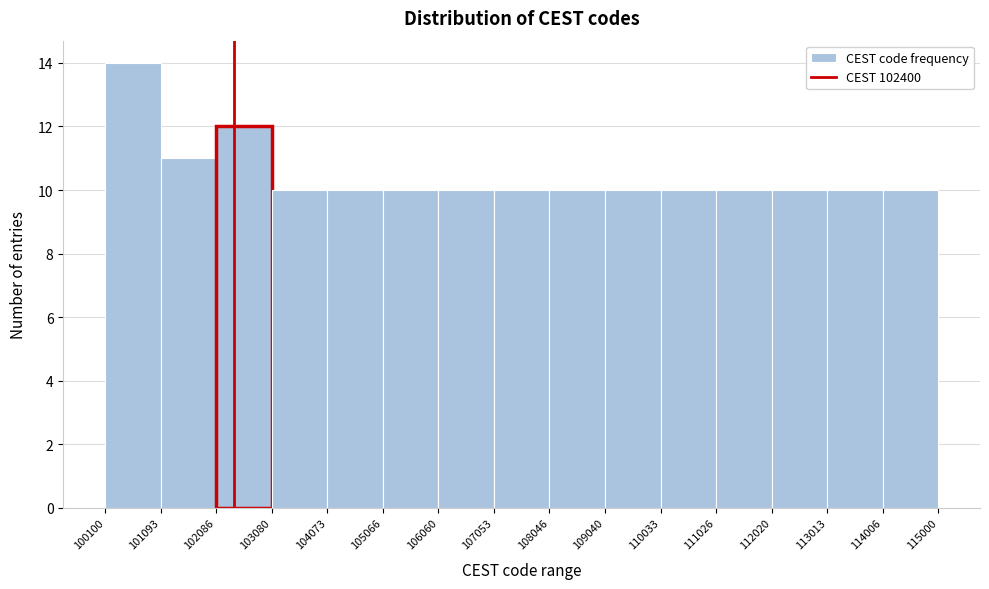

Reading left to right, transcribe this chart: for each bar, give the range it covers on the x-axis and its height. The values are not printed on the chart, so give them approximately, as read against the axis.

100100 to 101093: 14
101093 to 102086: 11
102086 to 103080: 12
103080 to 104073: 10
104073 to 105066: 10
105066 to 106060: 10
106060 to 107053: 10
107053 to 108046: 10
108046 to 109040: 10
109040 to 110033: 10
110033 to 111026: 10
111026 to 112020: 10
112020 to 113013: 10
113013 to 114006: 10
114006 to 115000: 10